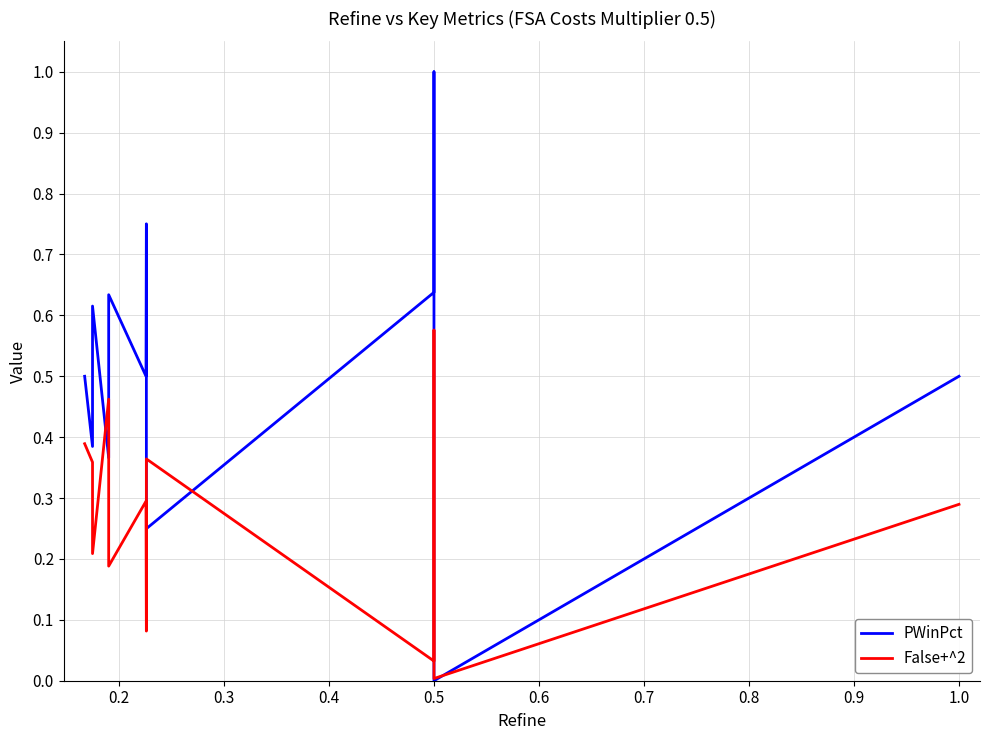

What is the label of the 8th point from the right?

0.5